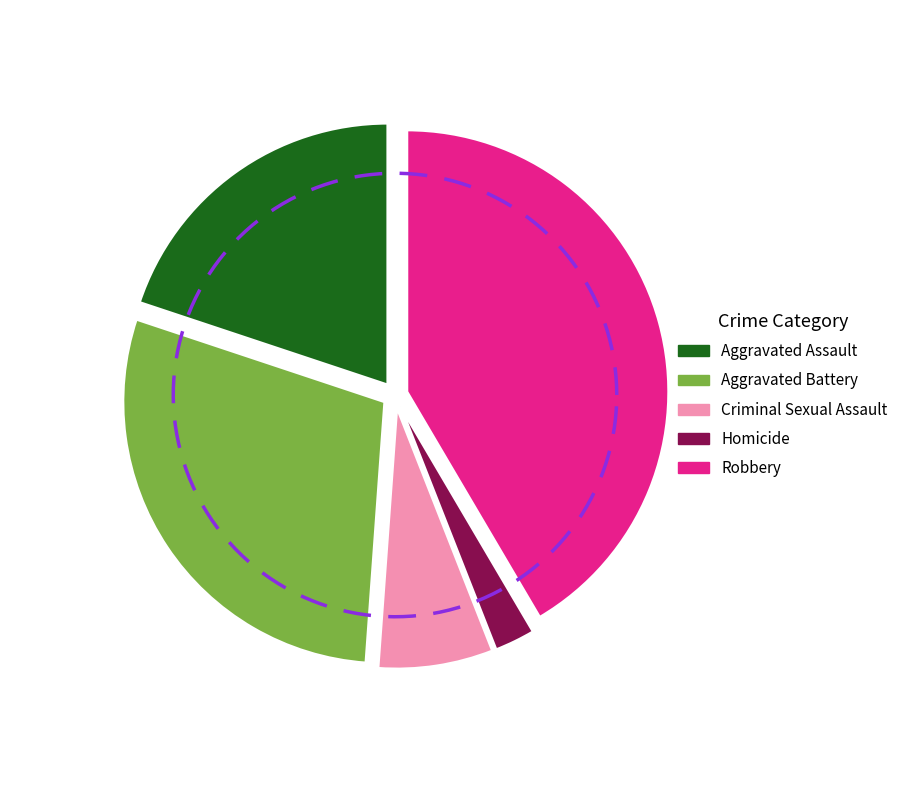

To the nearest percent, what is the difference between the Homicide and Robbery slice percentages?

39%